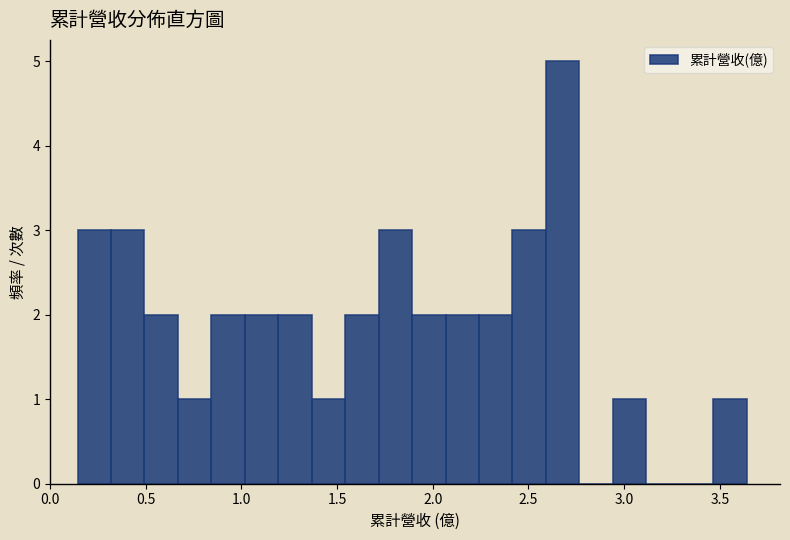

Read against the x-axis, roughly where is the centre of the tallest bar?

2.70